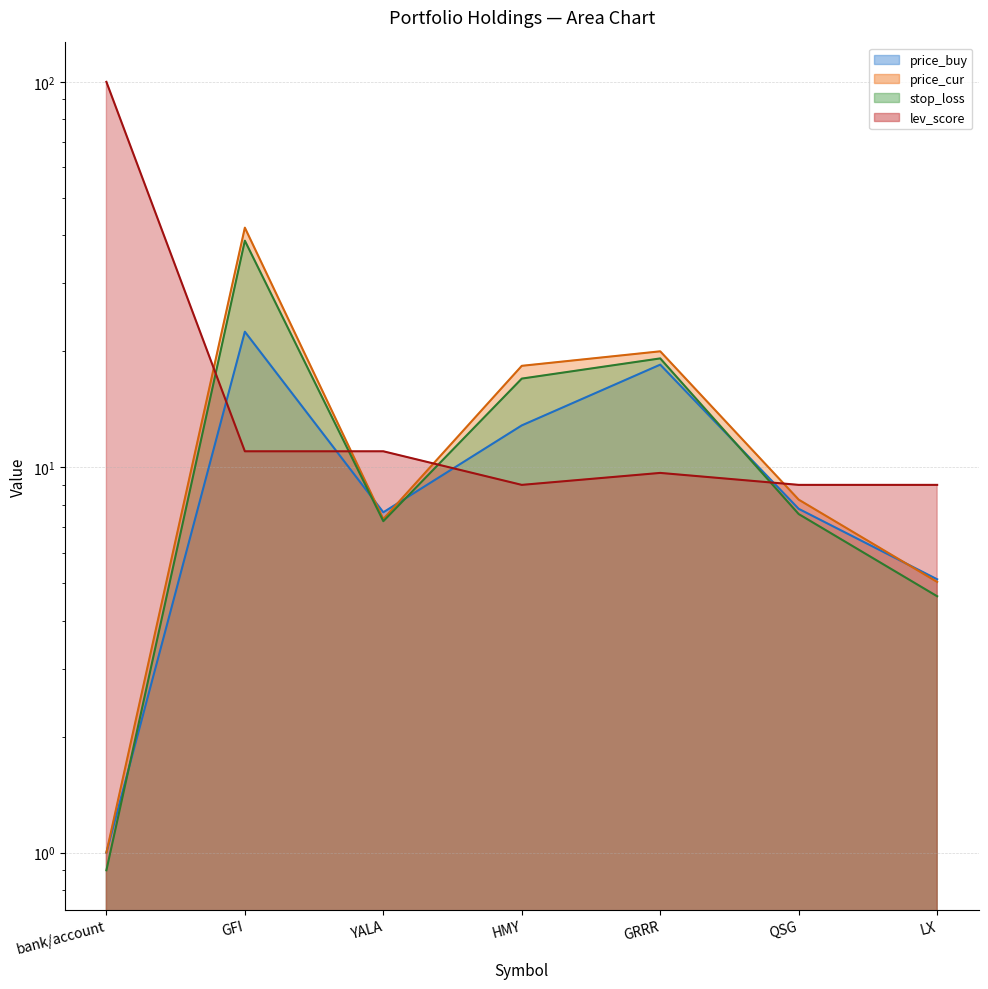

At which category does the chart reach its minimum across all series?

bank/account